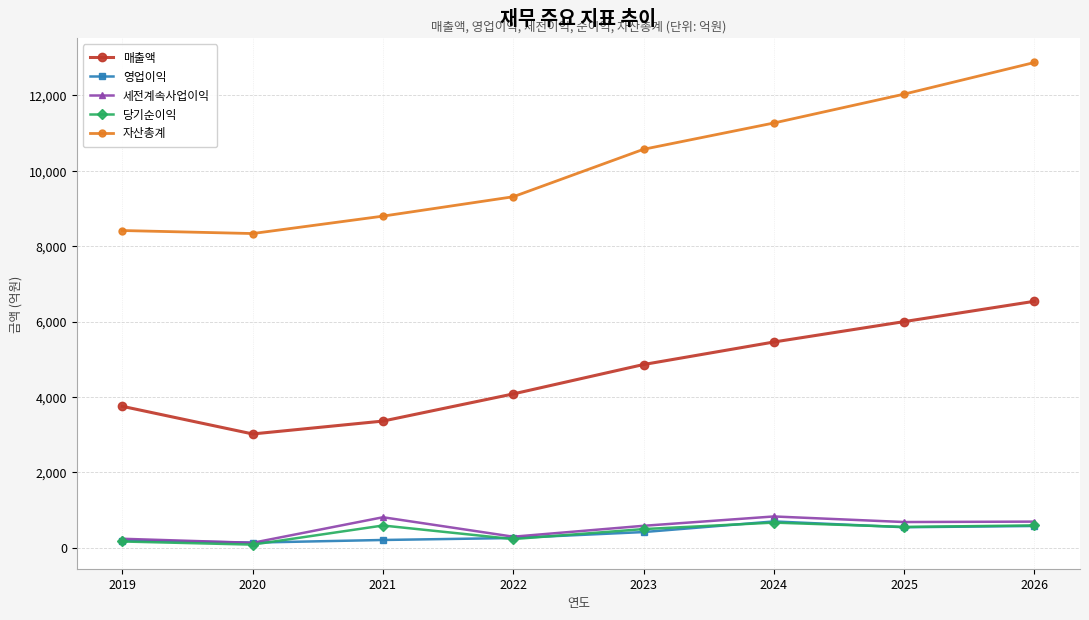

At which category is the sum across all series the highest?

2026